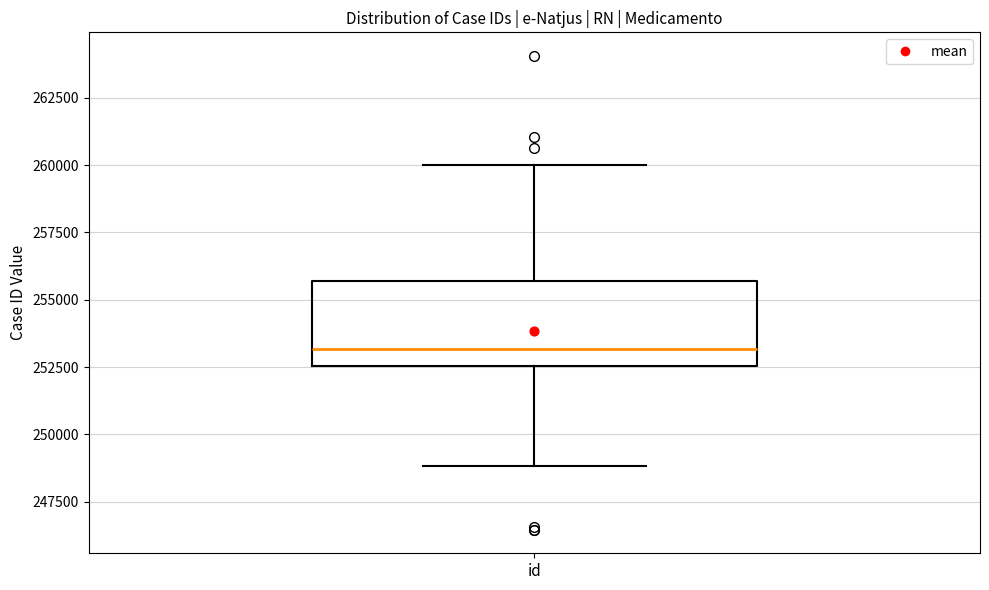

Transcribe this box plot: give where the median line is, the range the box spans, and where the two whiskers end, as read against the y-axis. The values are not printed on the chart, so give them approximately, as read against the axis.

median 253000, box 252500 to 255500, whiskers 249000 to 260000